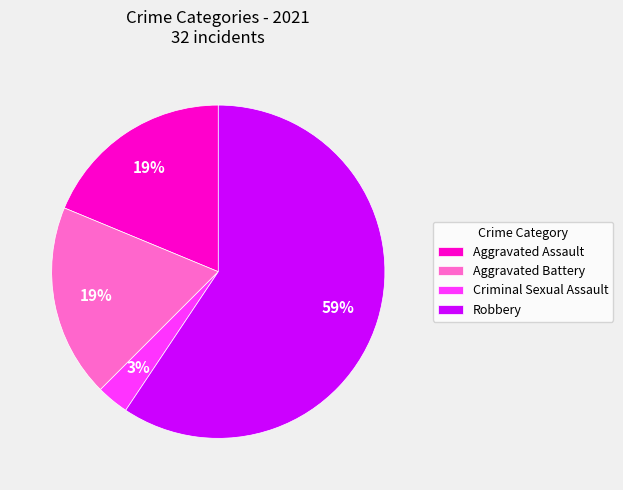

Is Aggravated Battery the majority of the pie?

No